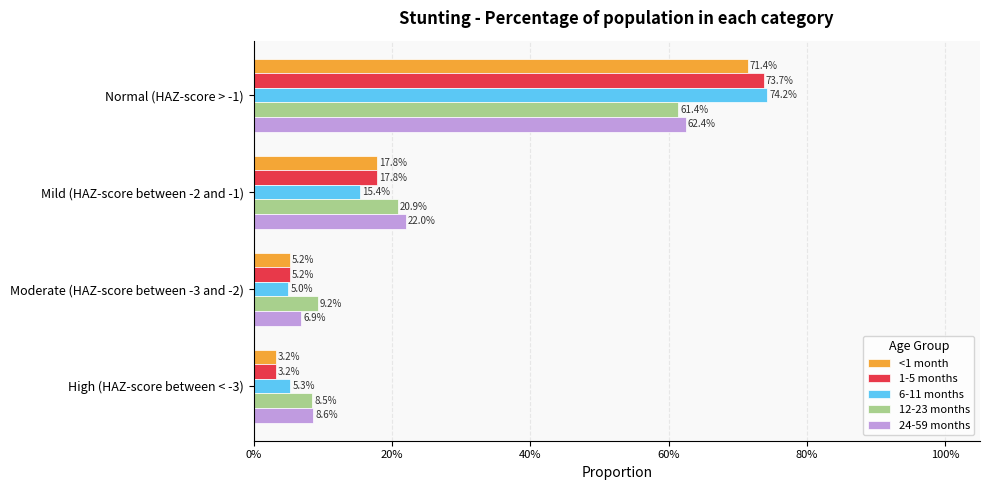

Reading right to left, transcribe all the data shown in this chart.

<1 month: 0.0	0.1	0.2	0.7
1-5 months: 0.0	0.1	0.2	0.7
6-11 months: 0.1	0.0	0.2	0.7
12-23 months: 0.1	0.1	0.2	0.6
24-59 months: 0.1	0.1	0.2	0.6